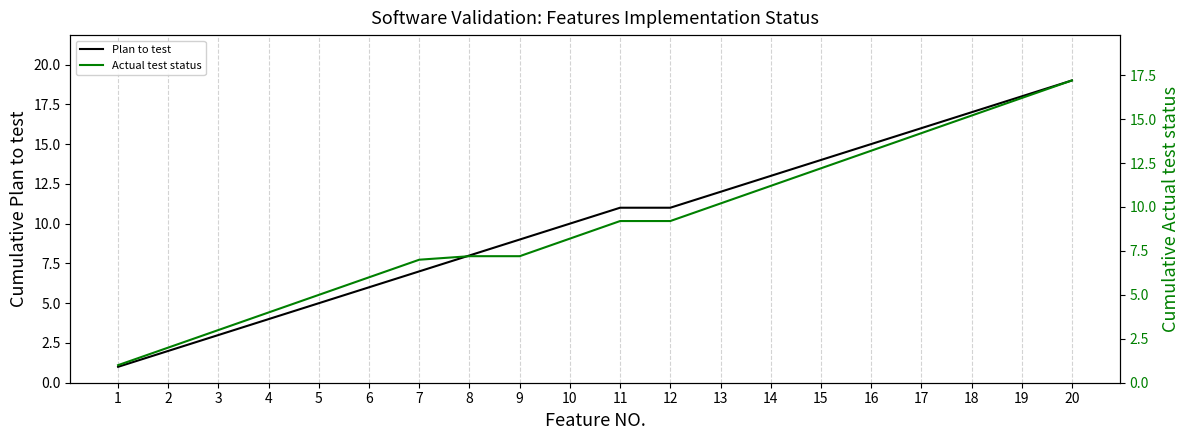

Is this an area chart (filled region under the line)?

No